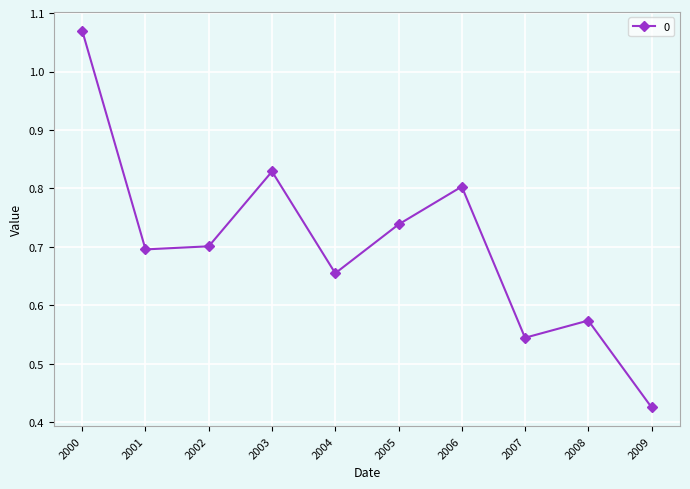

True or false: there are more than 2 points higher than both neighbors.

True